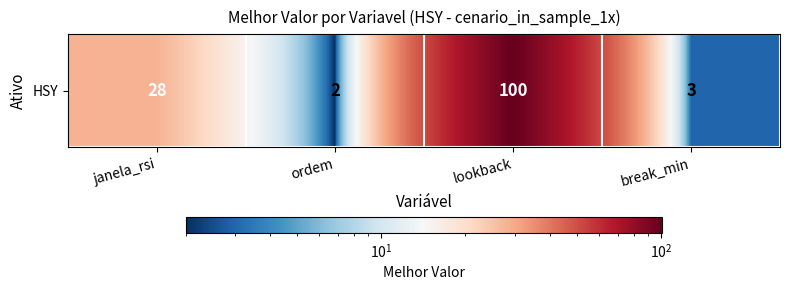

What is the minimum value shown in the chart?

2